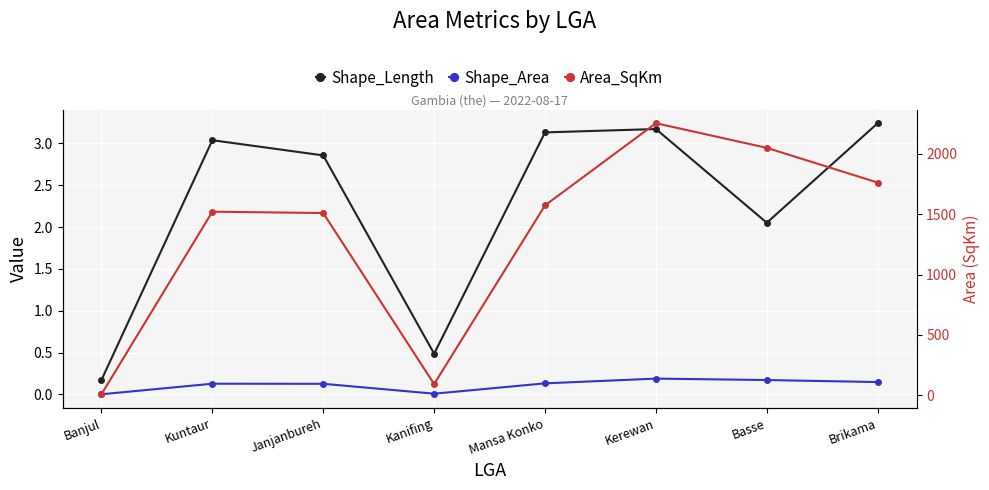

What is the difference between the maximum and second lowest values in the Shape_Length series?

2.8